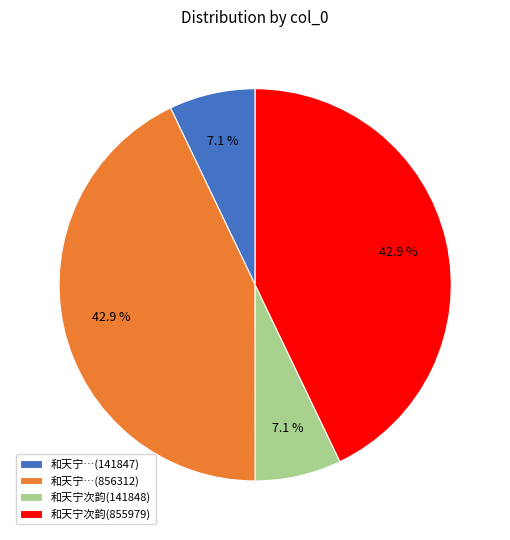

Does 和天宁…(856312) account for over 50% of the chart?

No